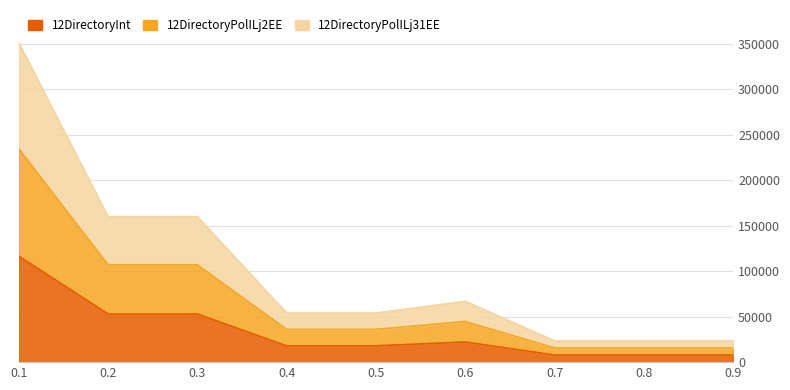

What is the spread (max minus min) of values at 0.8?

15669